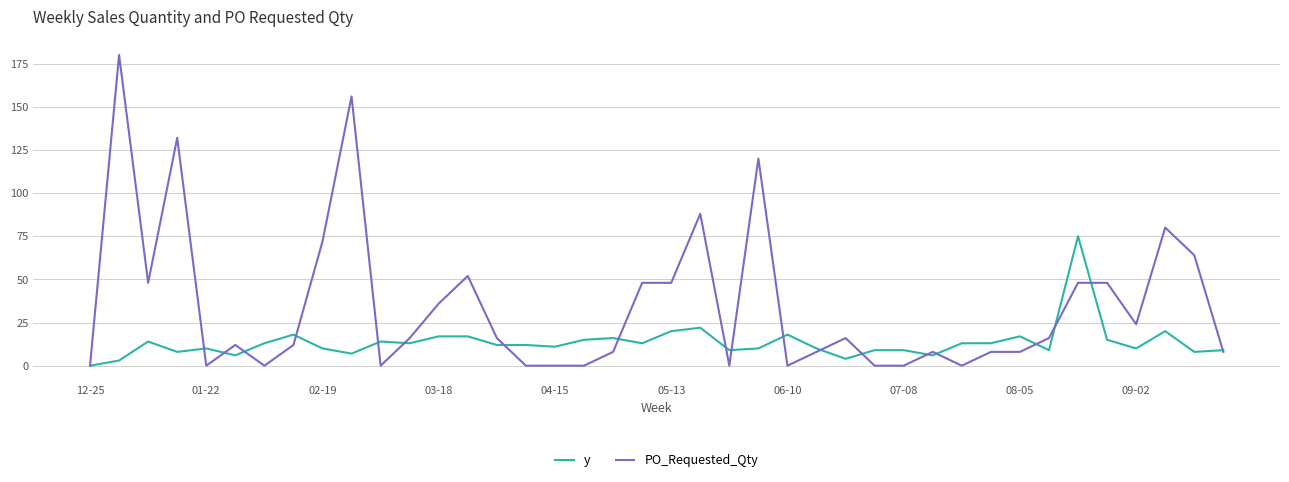

Which series has the largest total across all categories?

PO_Requested_Qty